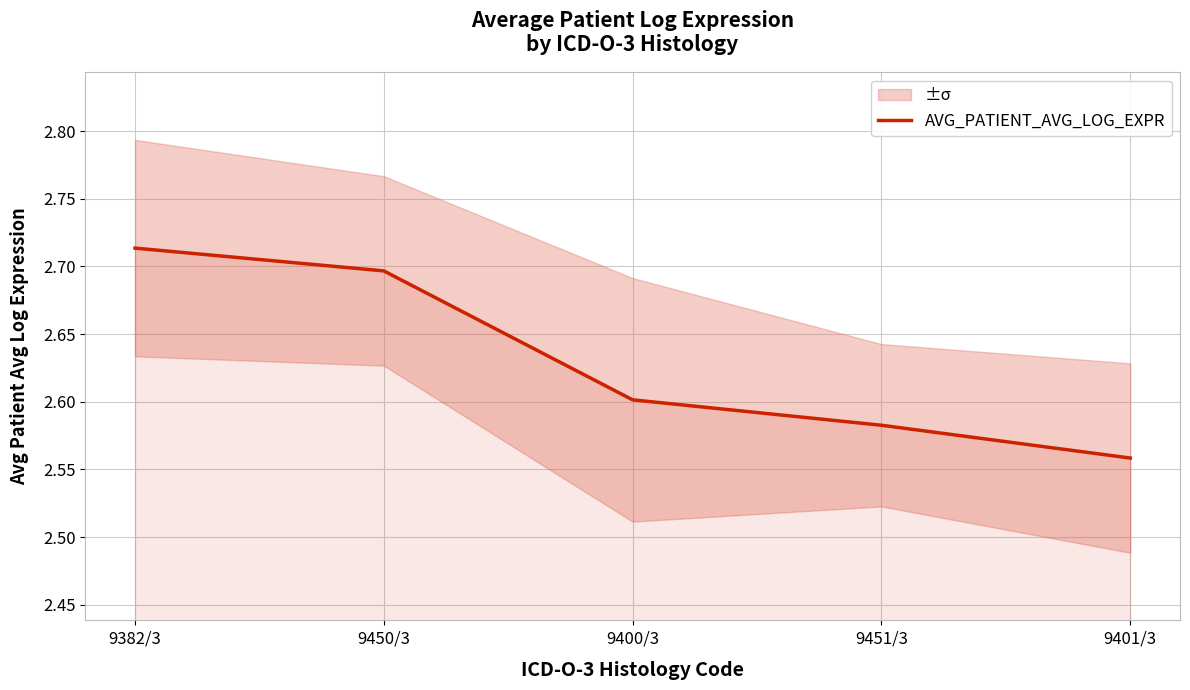

List the labels in order of value, smallest first.

9401/3, 9451/3, 9400/3, 9450/3, 9382/3